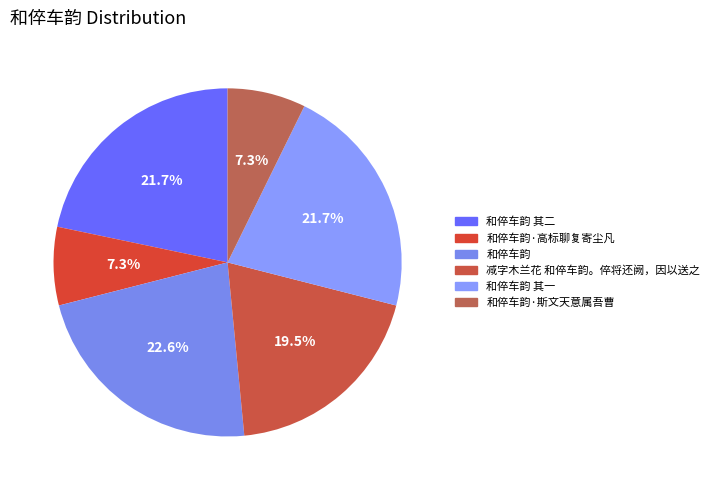

To the nearest percent, what is the average slice percentage?

17%